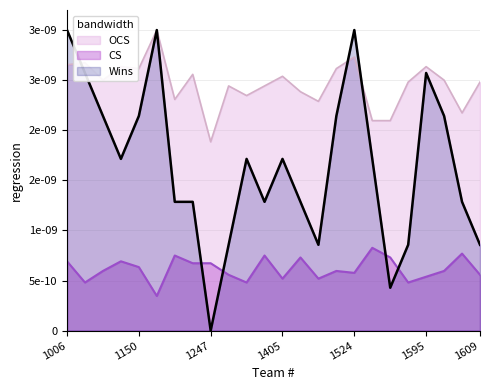

Which category has the lowest value in the Wins series?

1247